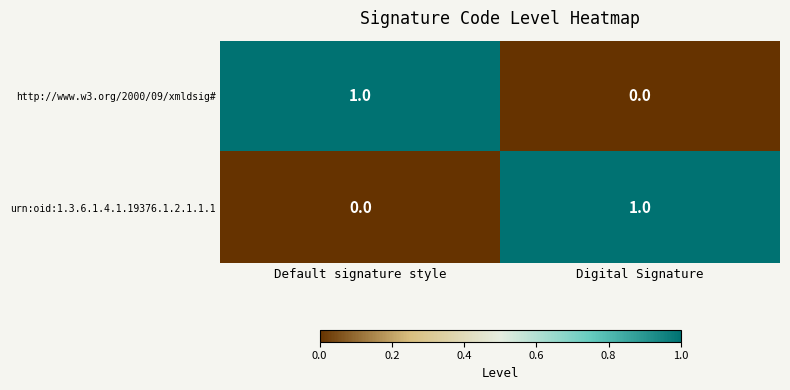

Where is http://www.w3.org/2000/09/xmldsig# nearest to the value 0?

Digital Signature